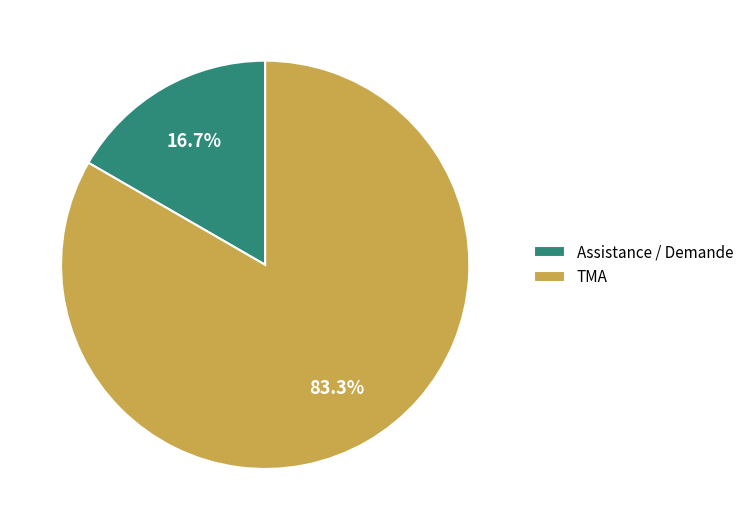

Which category has the smallest portion of the pie?

Assistance / Demande